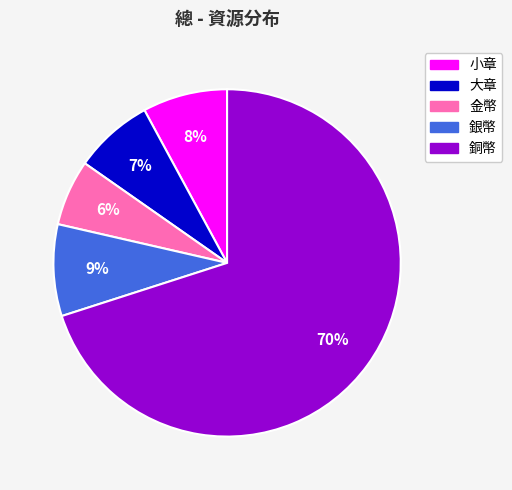

To the nearest percent, what is the average slice percentage?

20%